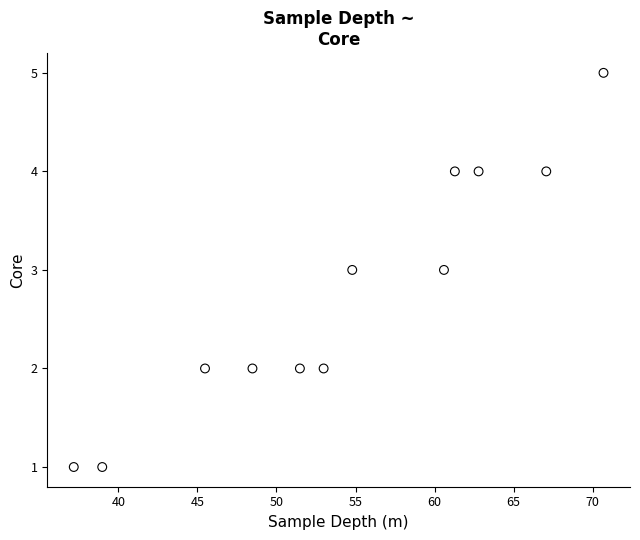

What is the average Y value?

3